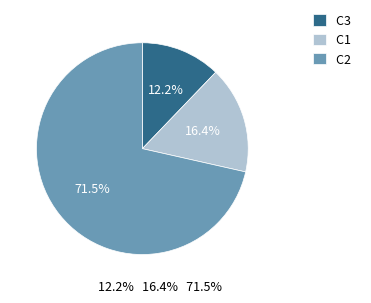

Which category has the smallest portion of the pie?

C3